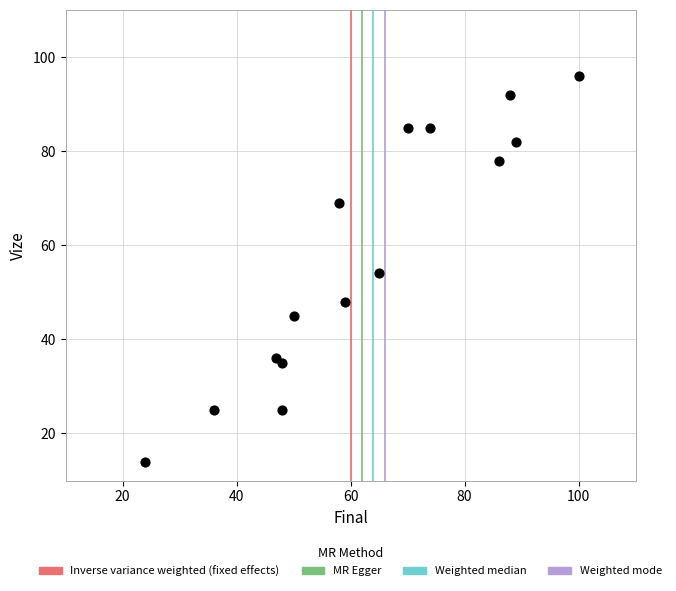

What is the range of X values (max minus min)?

76